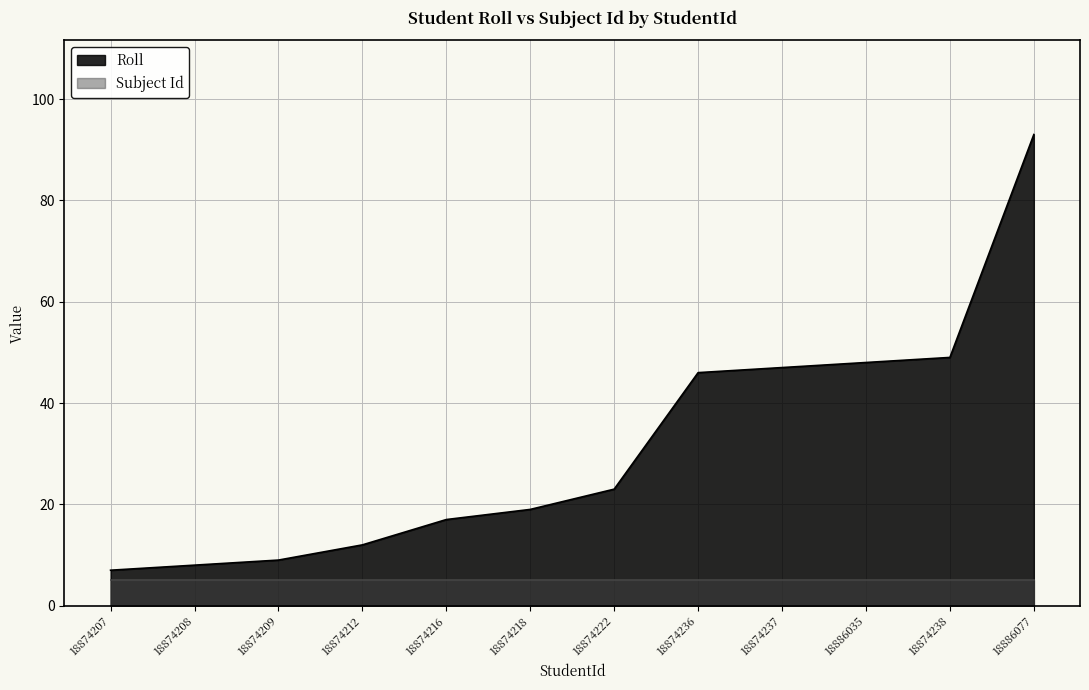

What is the label of the 2nd point from the left?

18874208